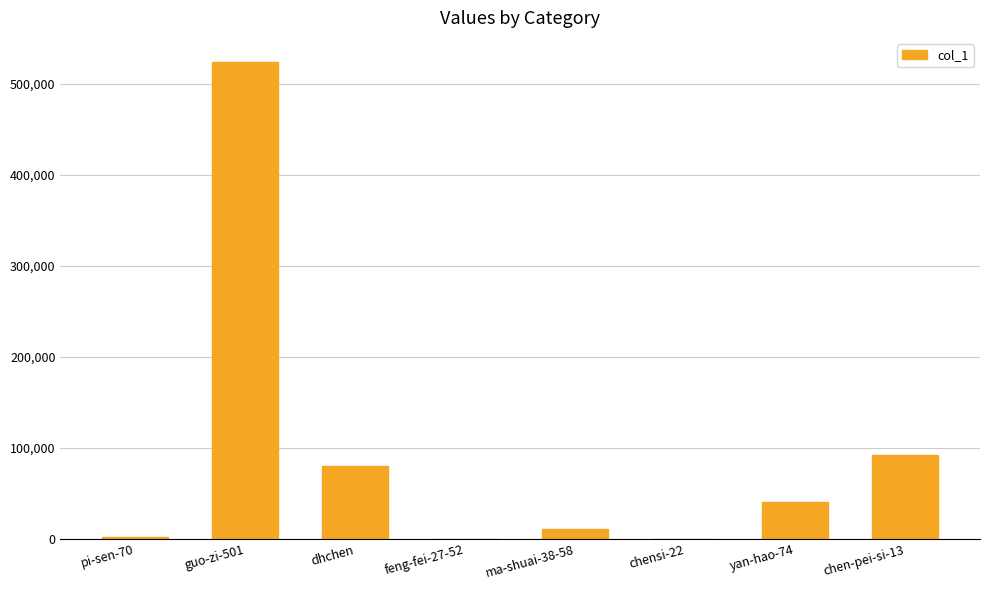

What is the average value?

93754